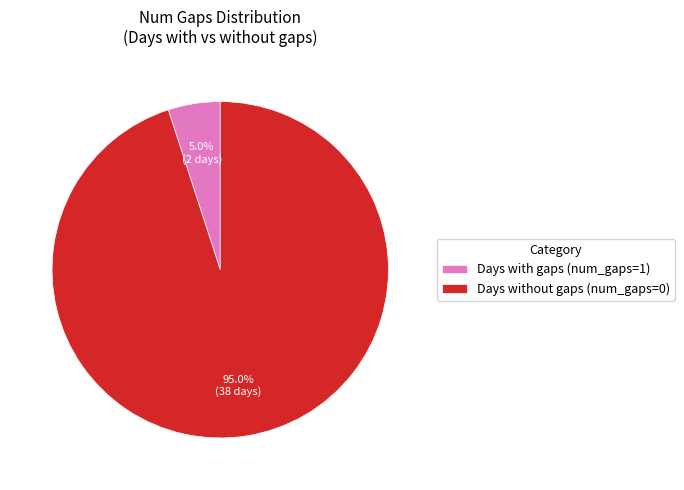

What is the ratio of the value at Days without gaps (num_gaps=0) to the value at Days with gaps (num_gaps=1)?

19.0